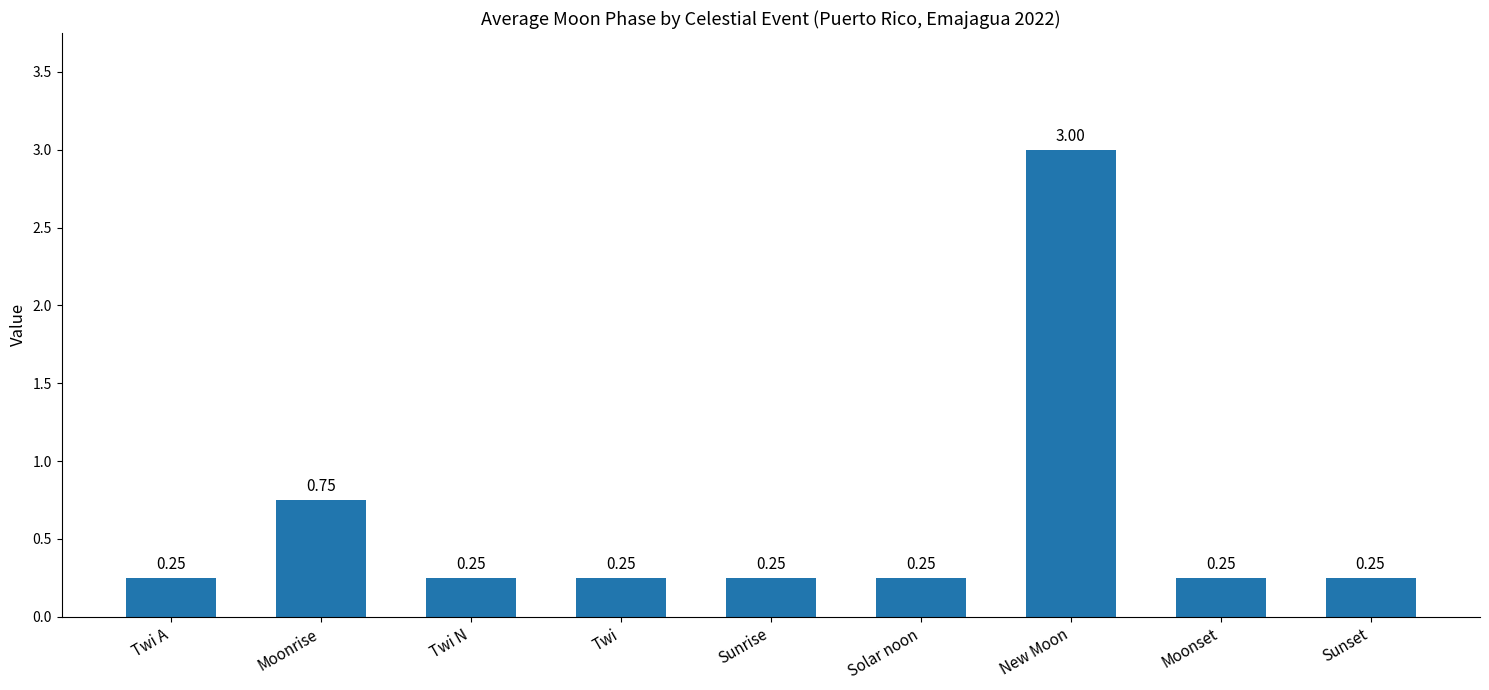

What is the difference between the maximum and second lowest values?

2.8